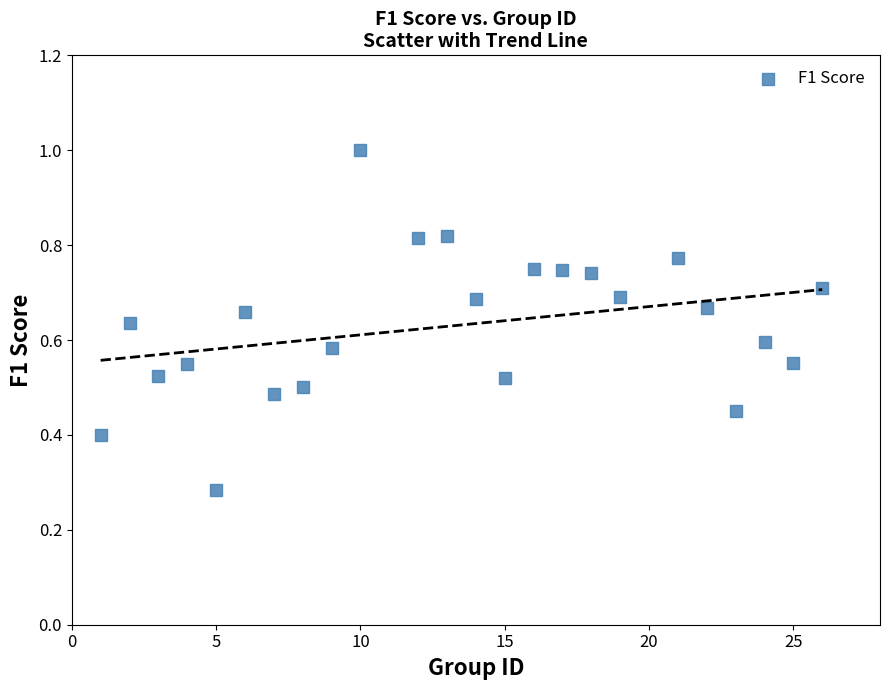

What is the range of X values (max minus min)?

25.0